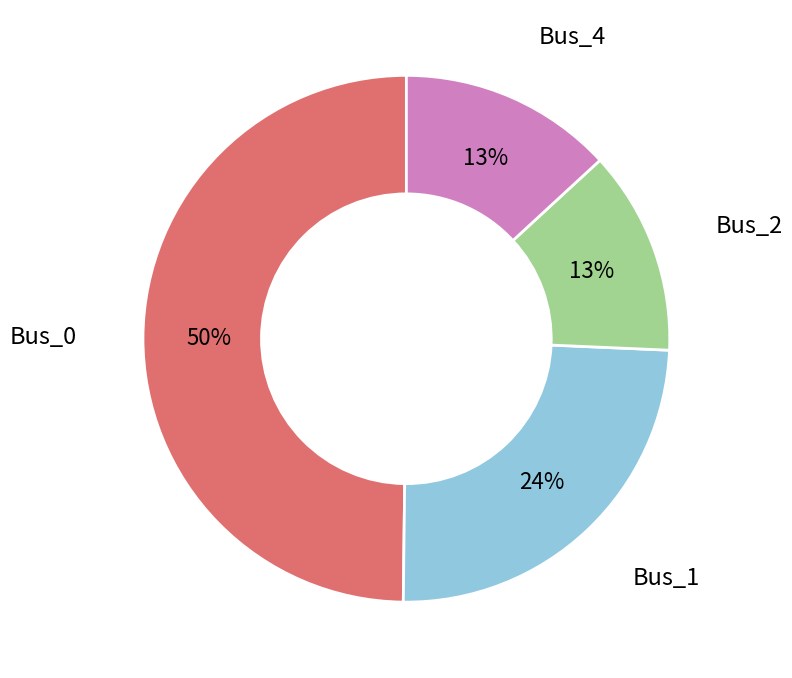

To the nearest percent, what is the average slice percentage?

25%